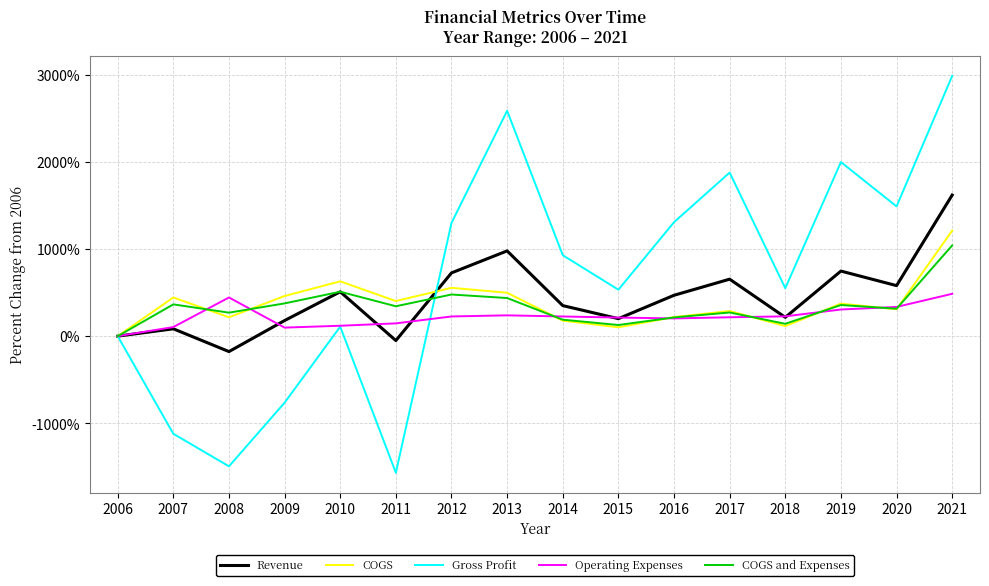

Which series has the widest spread of values?

Gross Profit